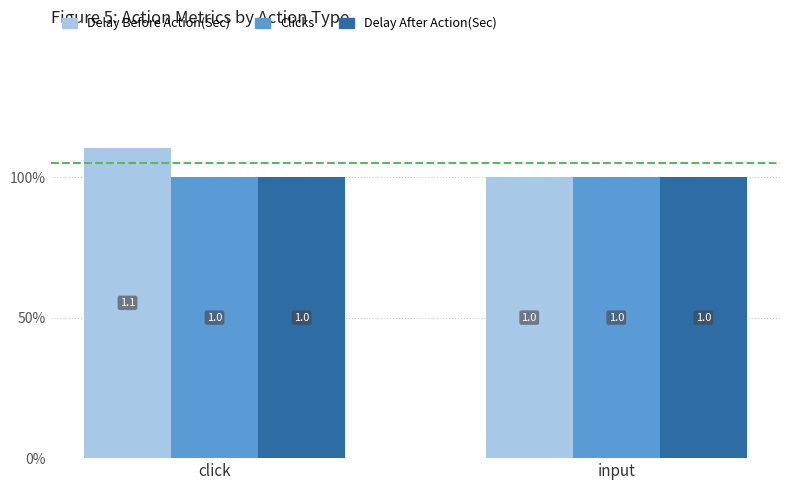

Does the chart contain stacked bars?

No